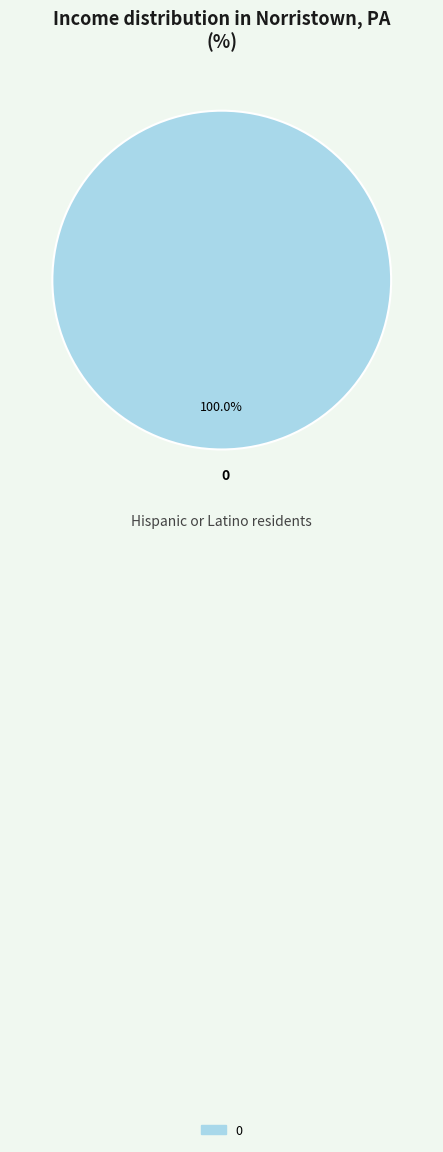

Does 0 represent more than half of the total?

Yes